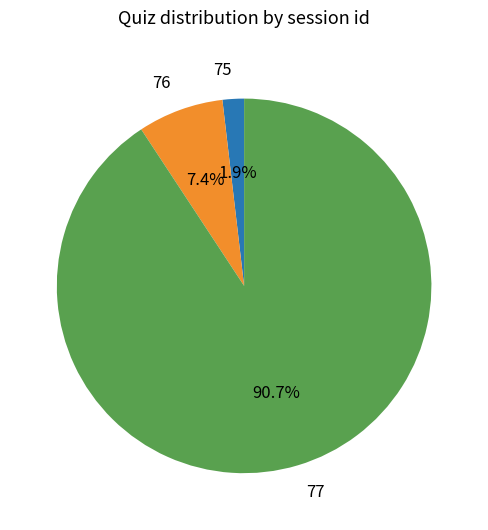

What portion of the pie excludes 76?

92.6%